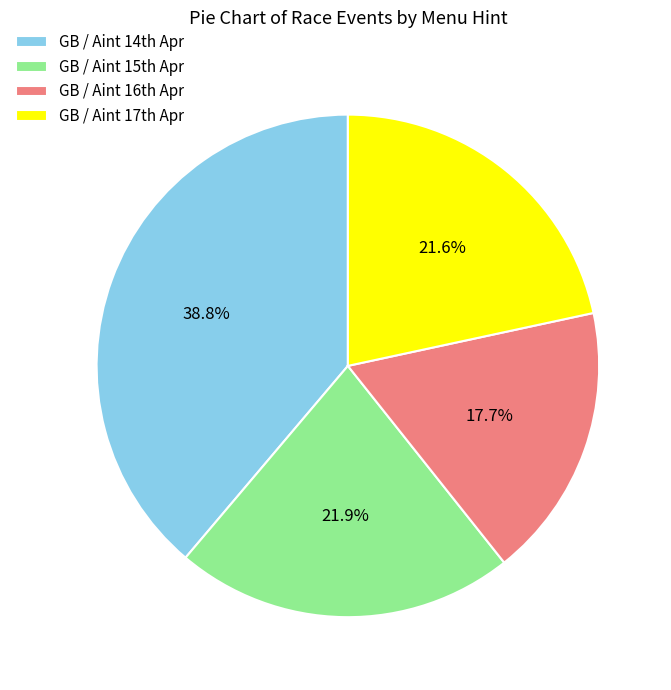

Which category has the smallest portion of the pie?

GB / Aint 16th Apr